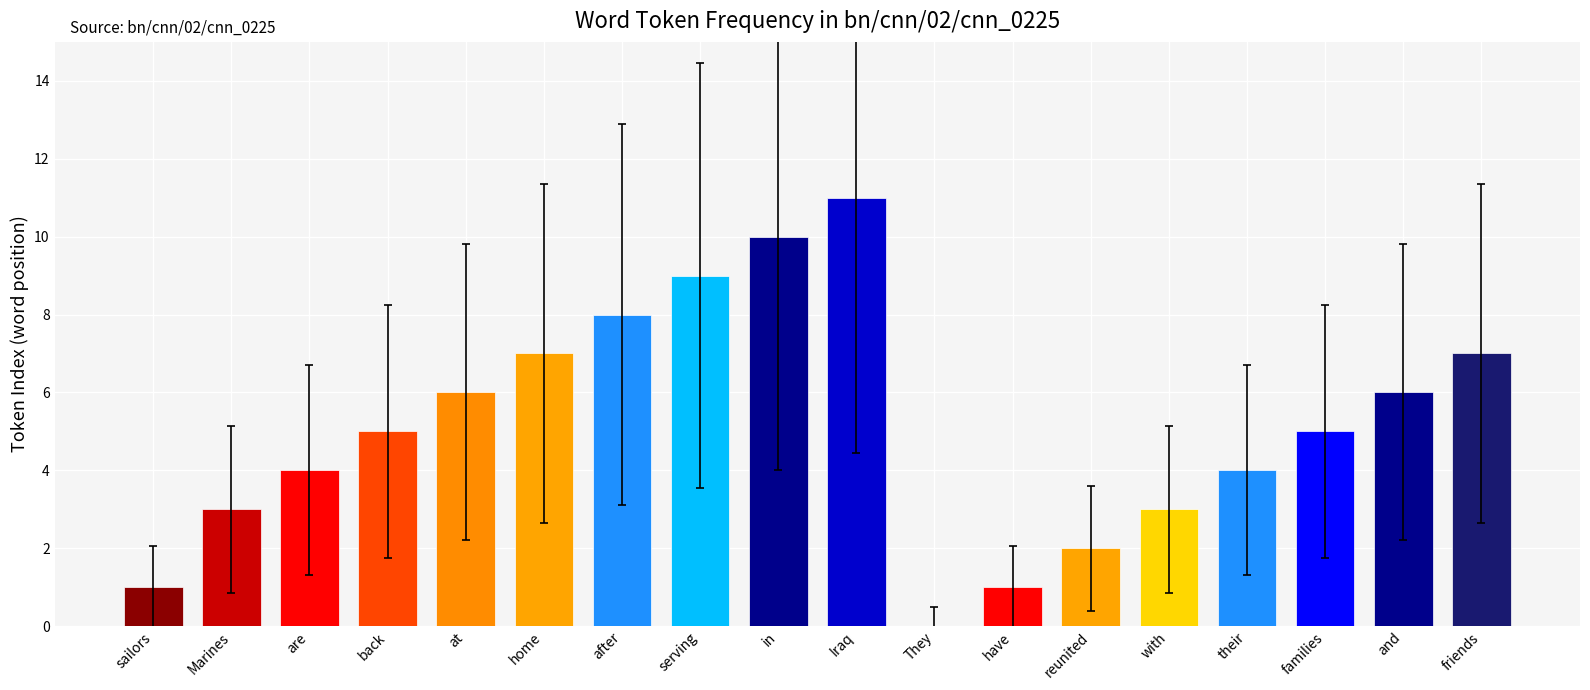

What is the sum of the values at after and Iraq?

19